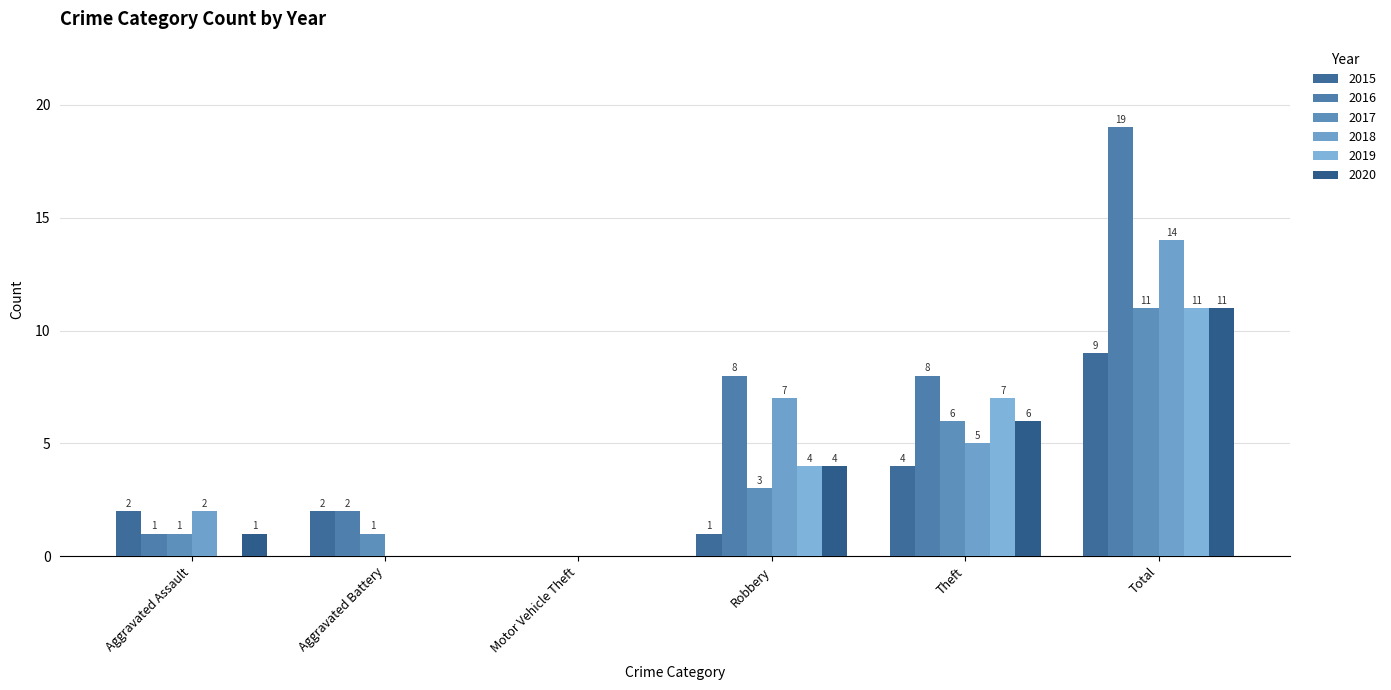

Reading left to right, extract all data points from this chart.

2015: Aggravated Assault=2	Aggravated Battery=2	Motor Vehicle Theft=0	Robbery=1	Theft=4	Total=9
2016: Aggravated Assault=1	Aggravated Battery=2	Motor Vehicle Theft=0	Robbery=8	Theft=8	Total=19
2017: Aggravated Assault=1	Aggravated Battery=1	Motor Vehicle Theft=0	Robbery=3	Theft=6	Total=11
2018: Aggravated Assault=2	Aggravated Battery=0	Motor Vehicle Theft=0	Robbery=7	Theft=5	Total=14
2019: Aggravated Assault=0	Aggravated Battery=0	Motor Vehicle Theft=0	Robbery=4	Theft=7	Total=11
2020: Aggravated Assault=1	Aggravated Battery=0	Motor Vehicle Theft=0	Robbery=4	Theft=6	Total=11